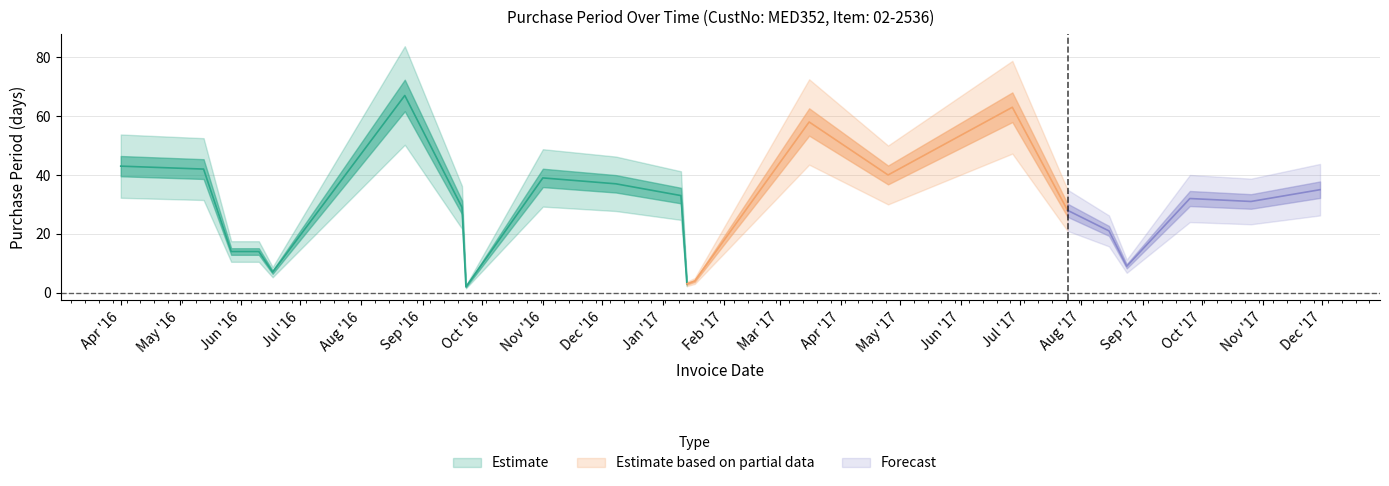

What position from the right is 2017-11-30?

1